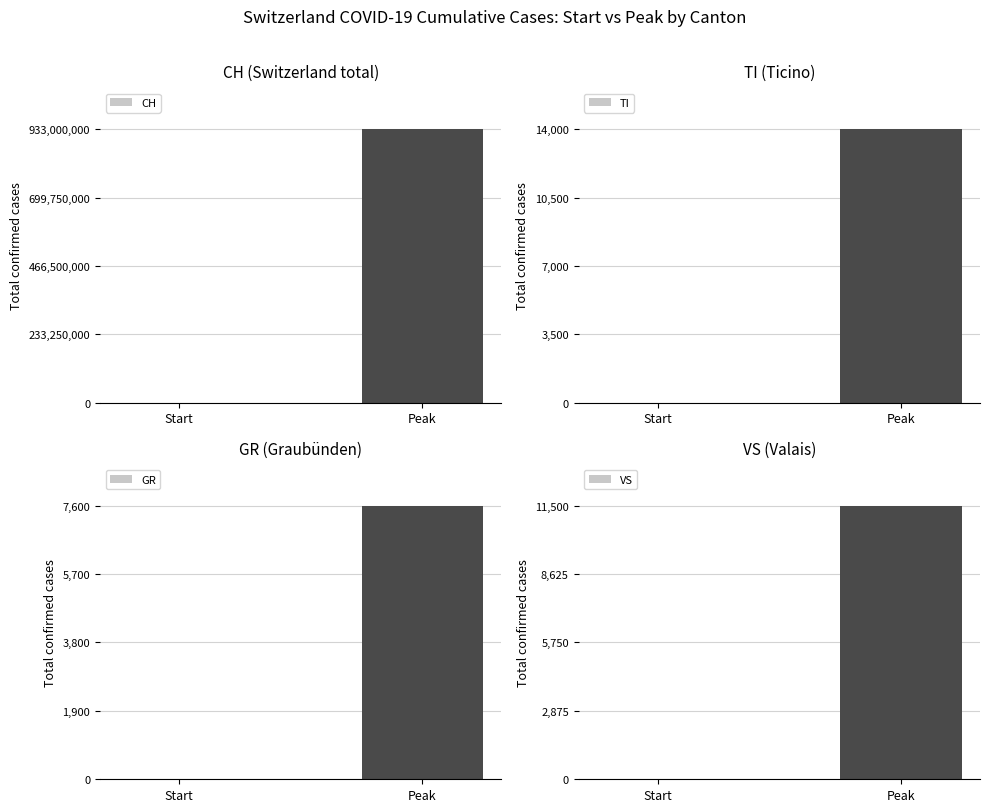

At which category is the sum across all series the highest?

Peak